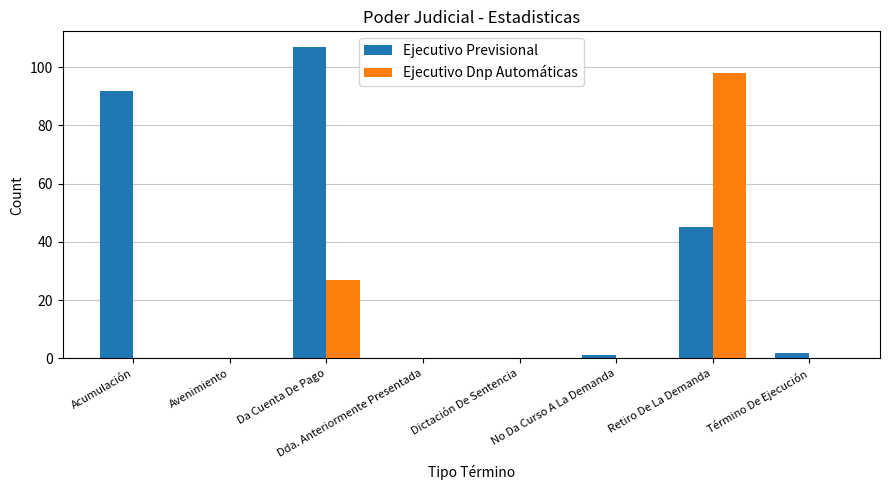

At which category is the sum across all series the highest?

Retiro De La Demanda